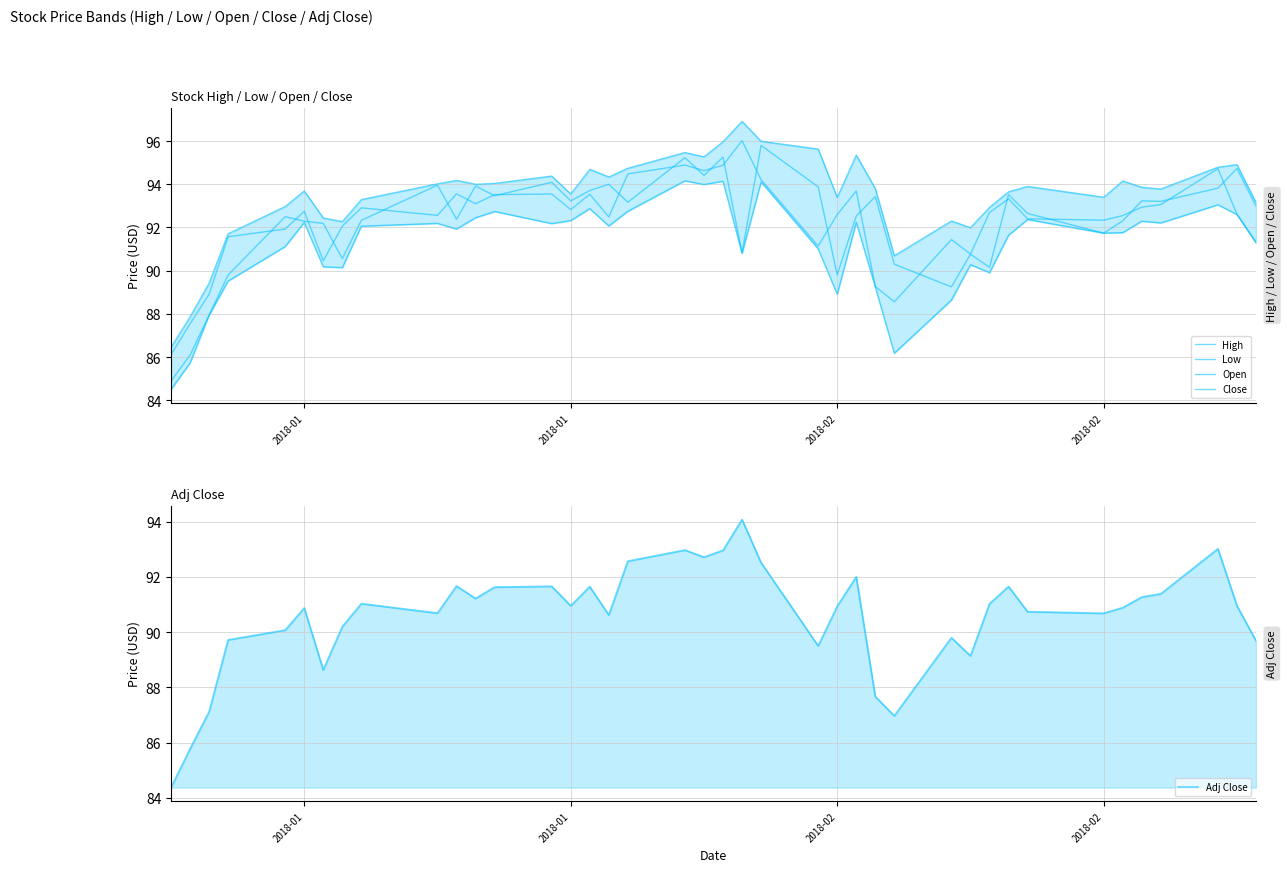

True or false: High and Low intersect in this chart.

False